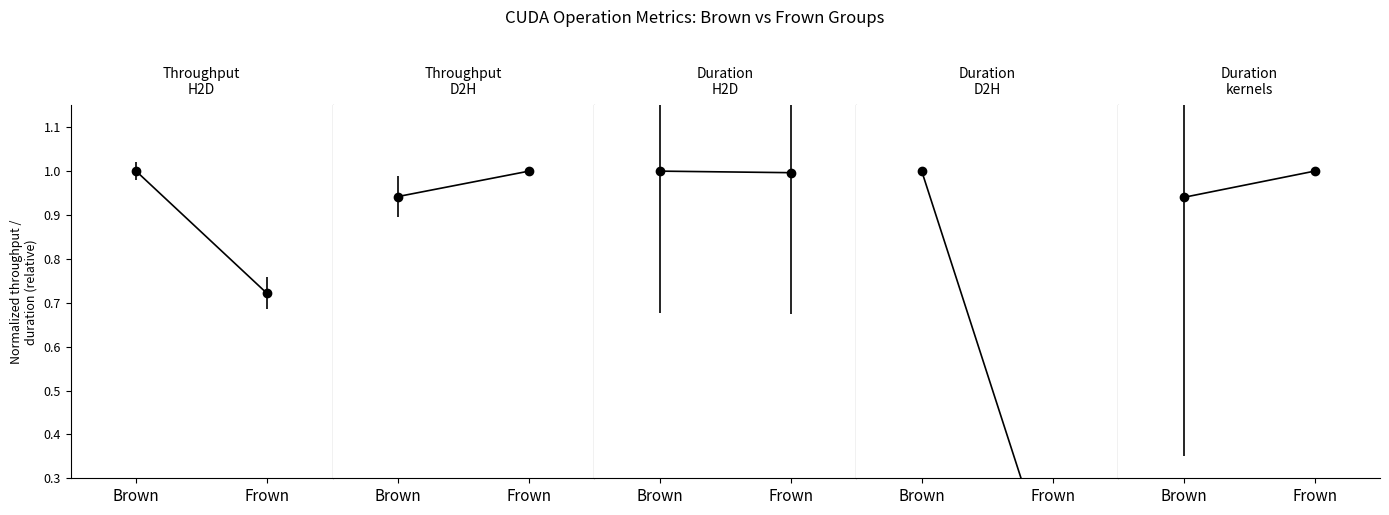

What value does the Duration
kernels series have at Frown?

1.0